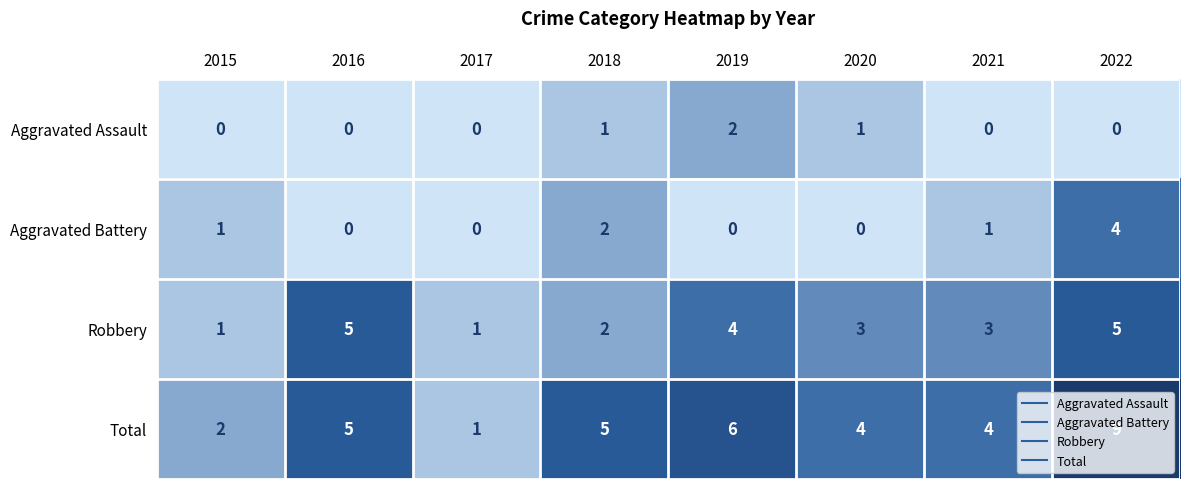

What is the sum of all Aggravated Battery values?

8